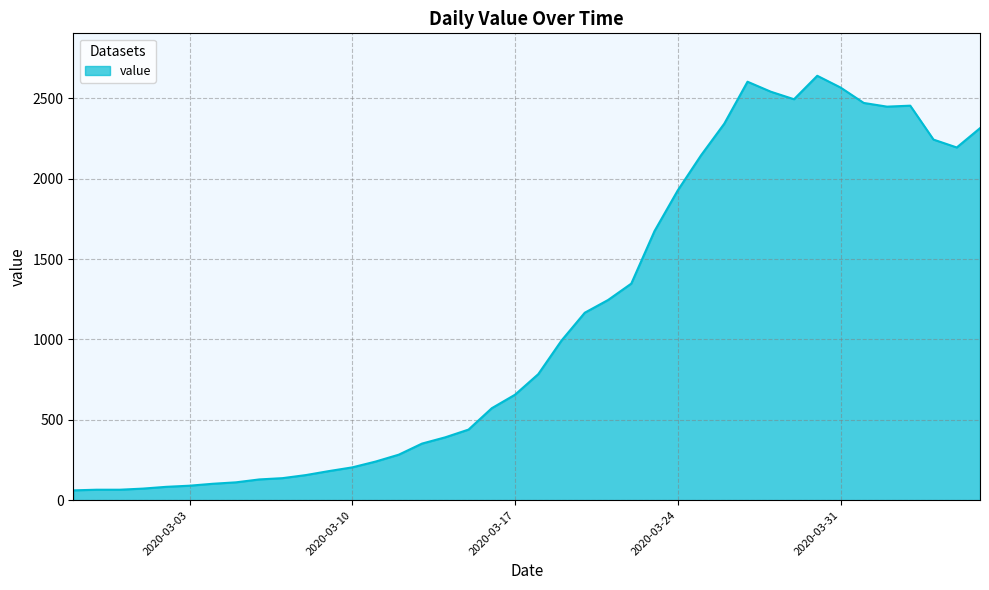

What is the maximum value shown in the chart?

2640